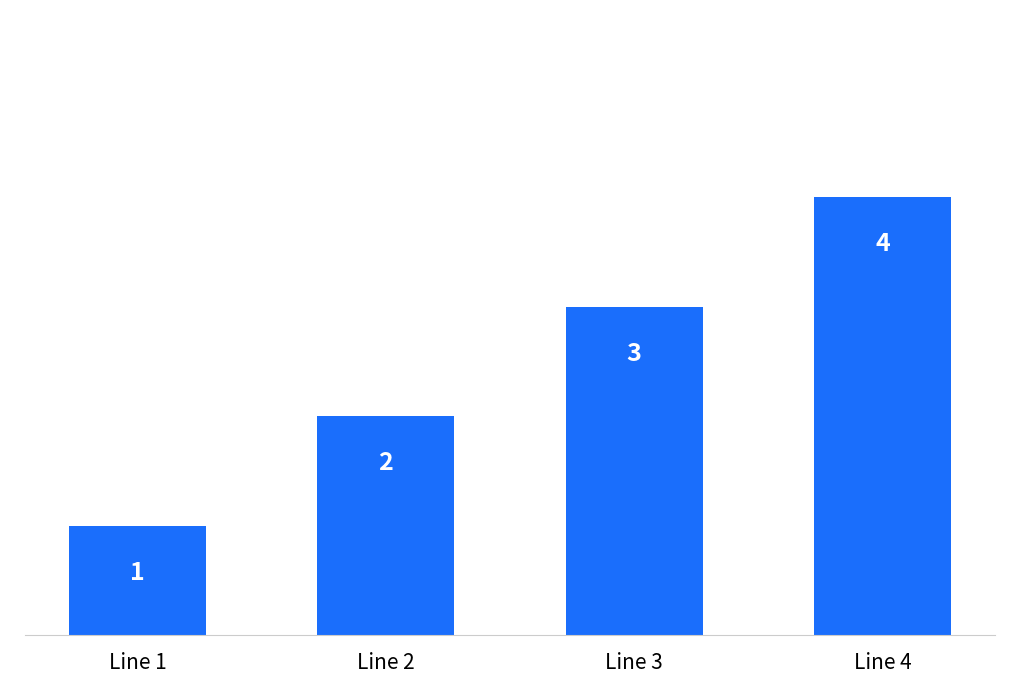

What is the change in value from Line 3 to Line 4?

+1